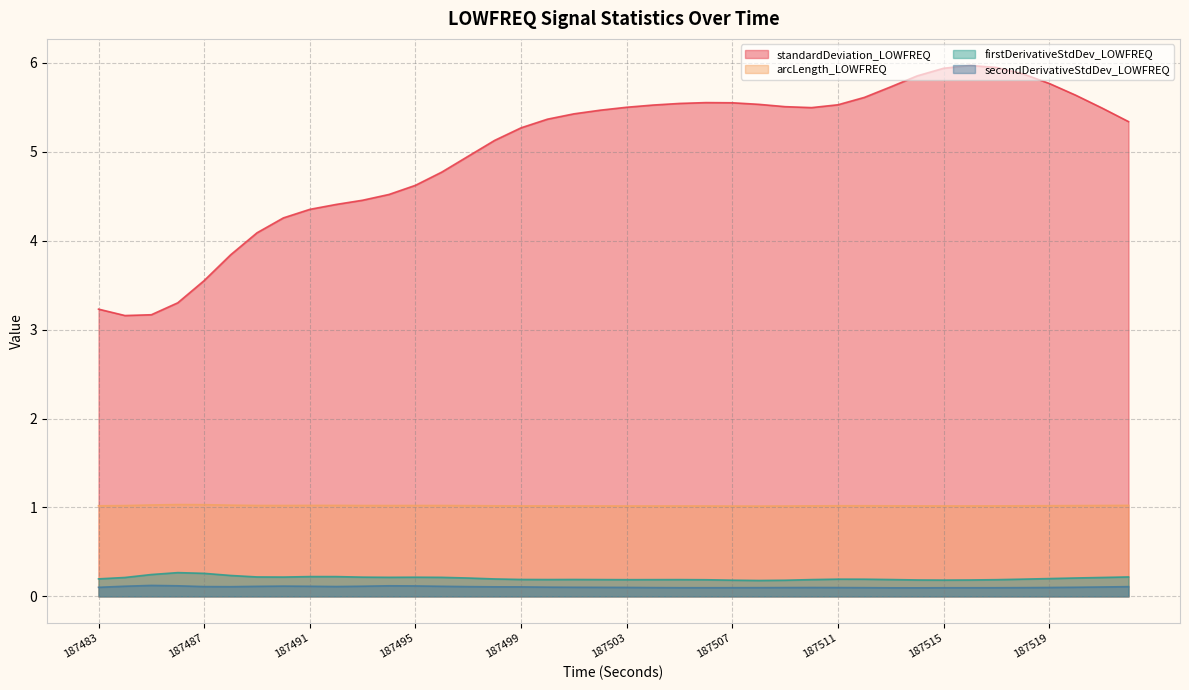

What is the spread (max minus min) of values at 187514?

5.8